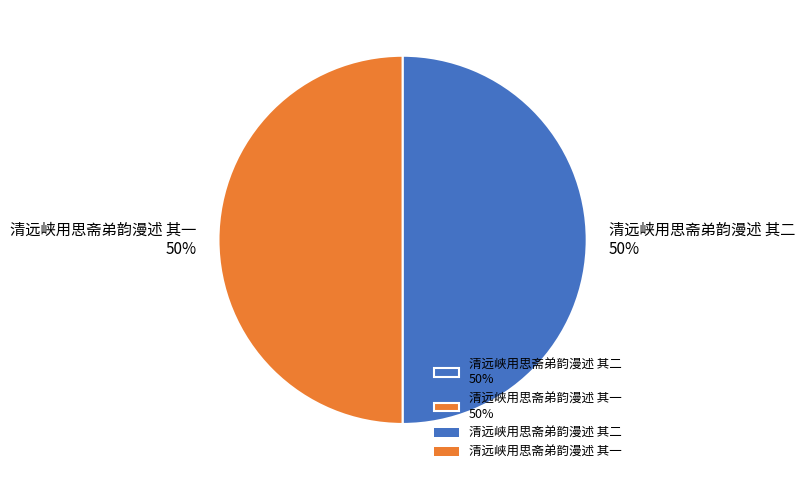

To the nearest percent, what portion does 清远峡用思斋弟韵漫述 其一 50% represent?

50%